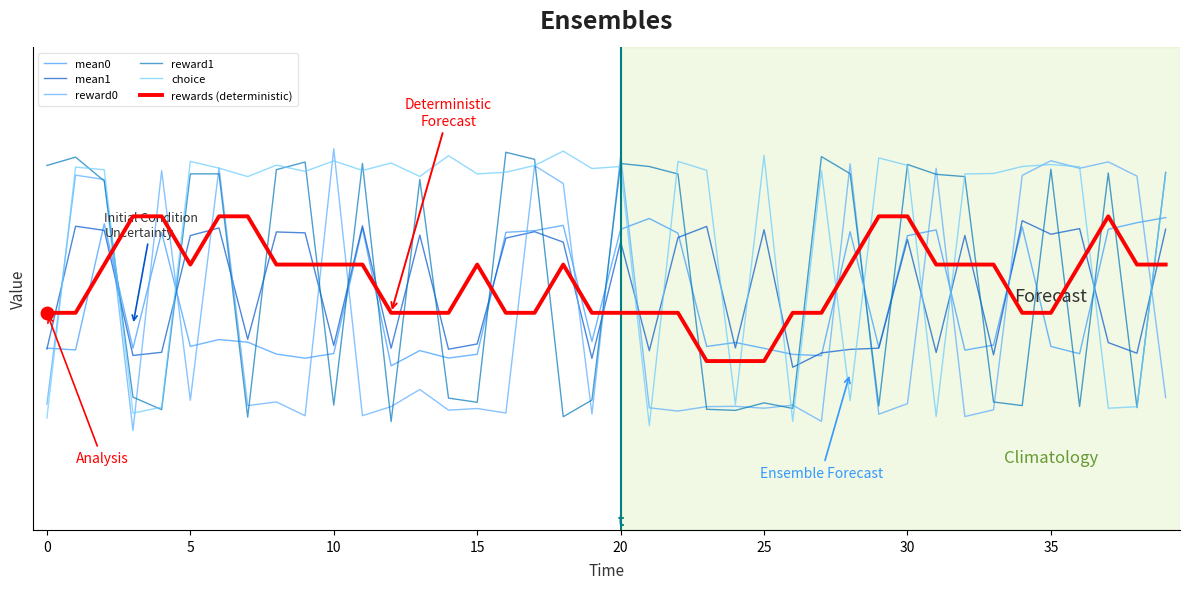

Count the number of data series in this chart.

6